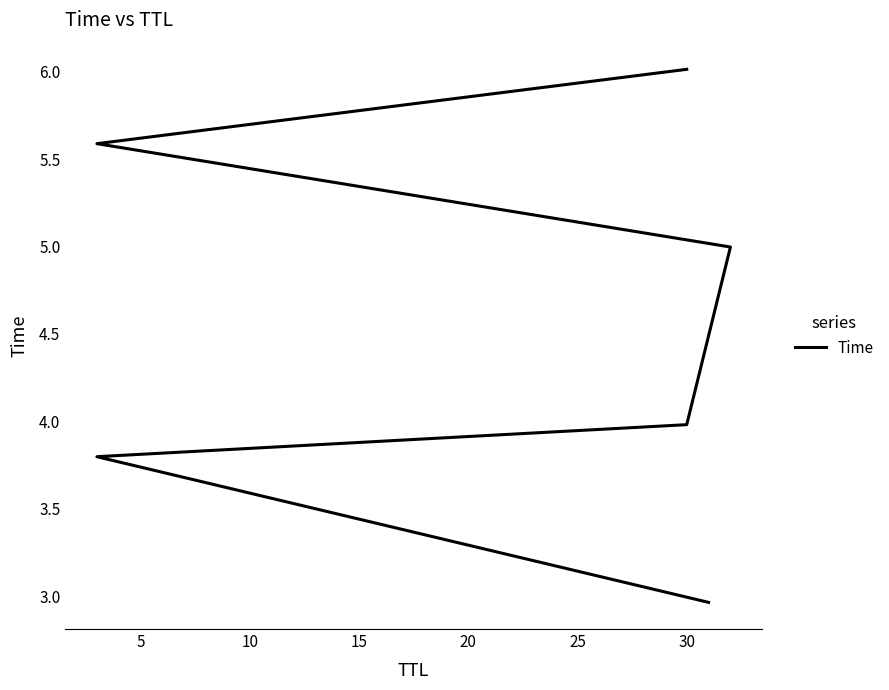

How many values are below 4?

3